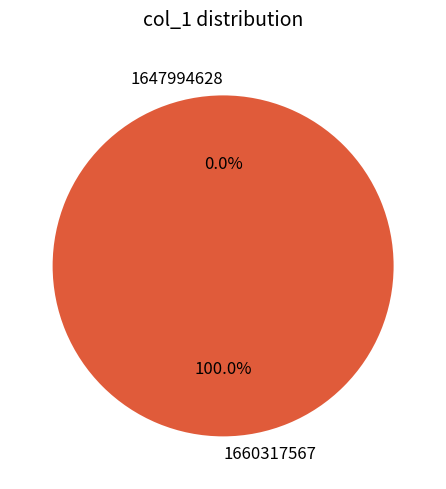

Is 1660317567 the majority of the pie?

Yes